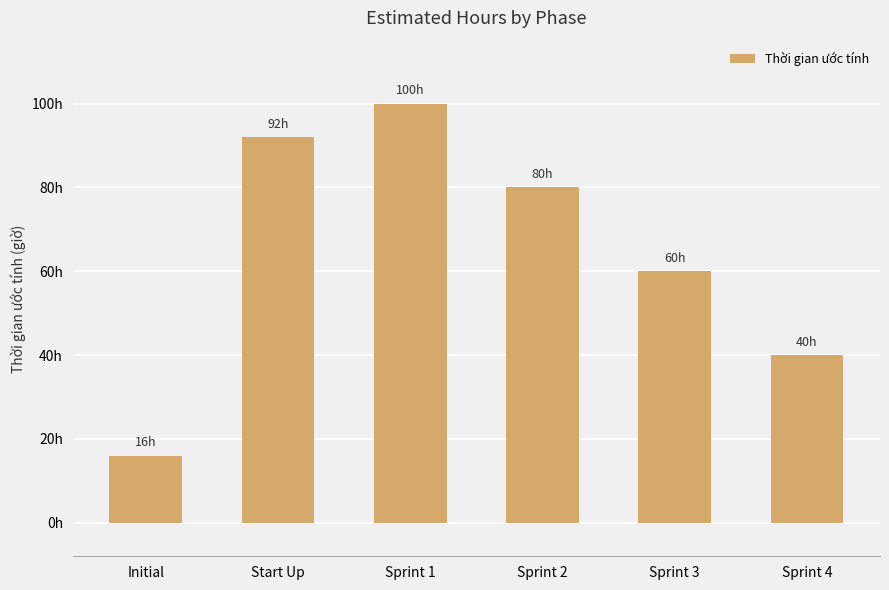

What is the difference between the values at Sprint 3 and Sprint 2?

20